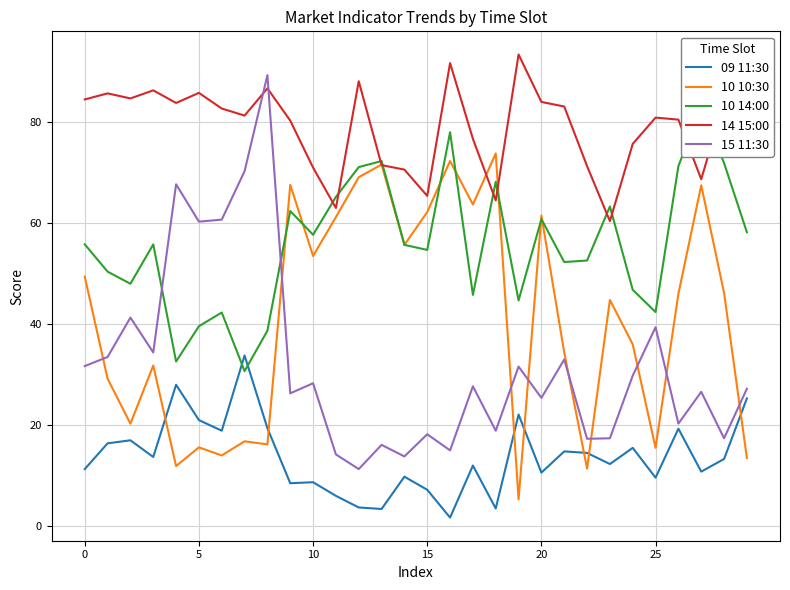

How many interior local valleys does the 14 15:00 series have?

8